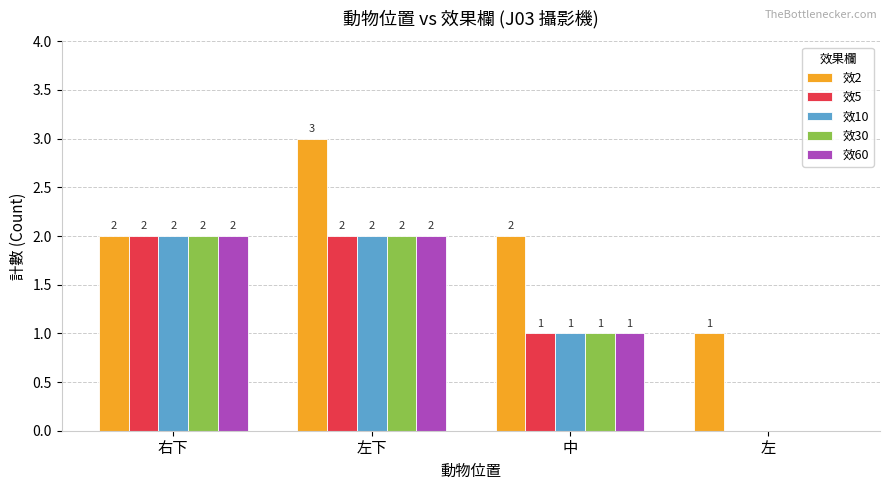

At which category does the chart reach its peak across all series?

左下